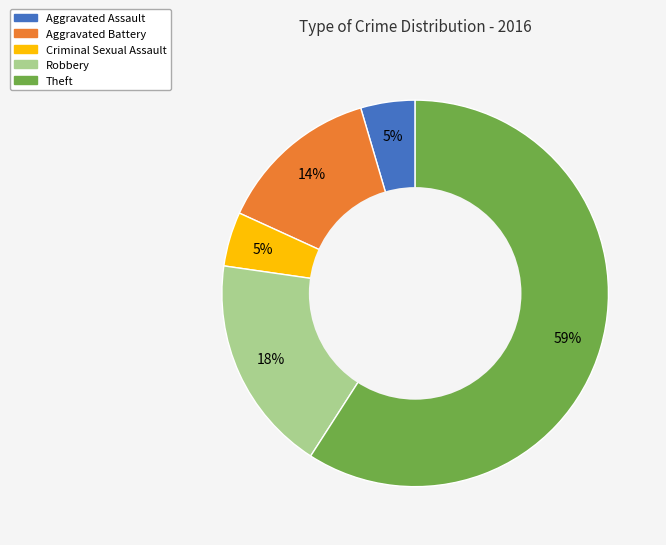

To the nearest percent, what is the average slice percentage?

20%